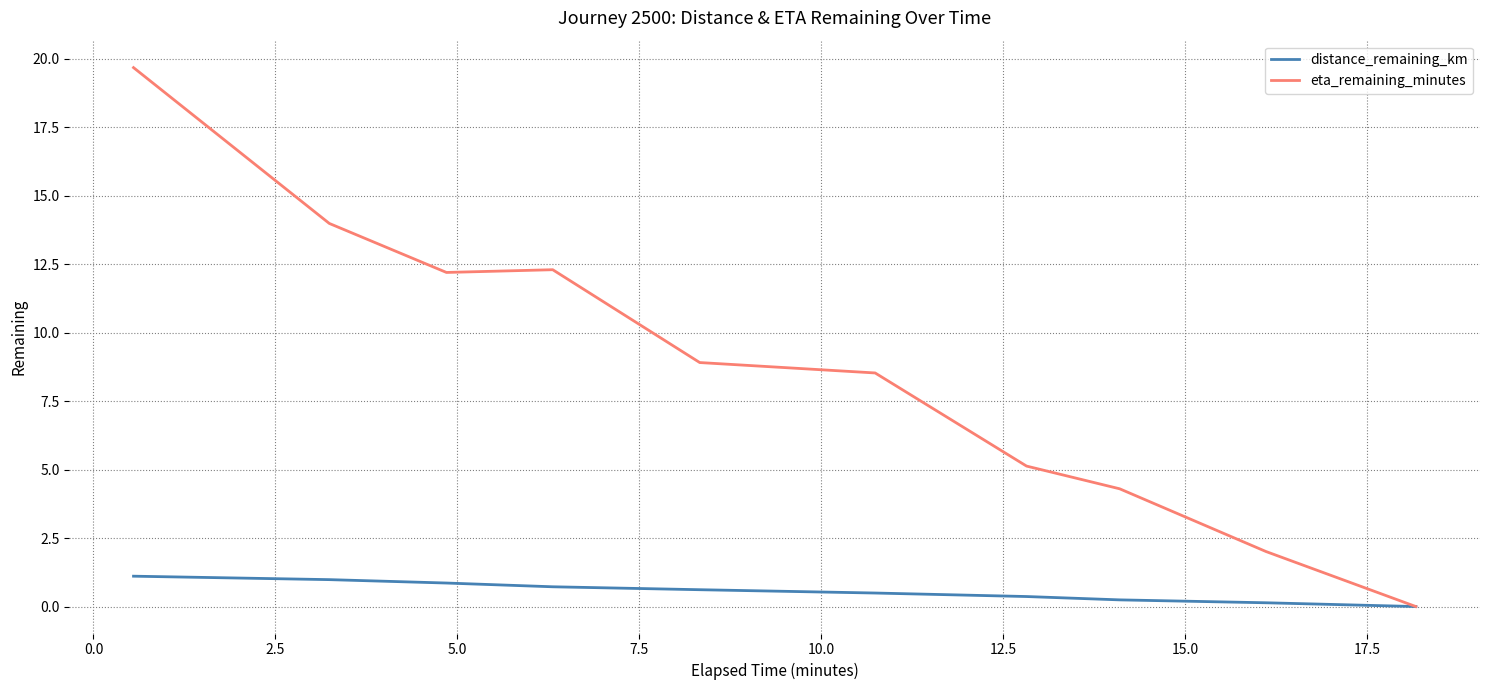

What is the average value of the eta_remaining_minutes series?

8.7